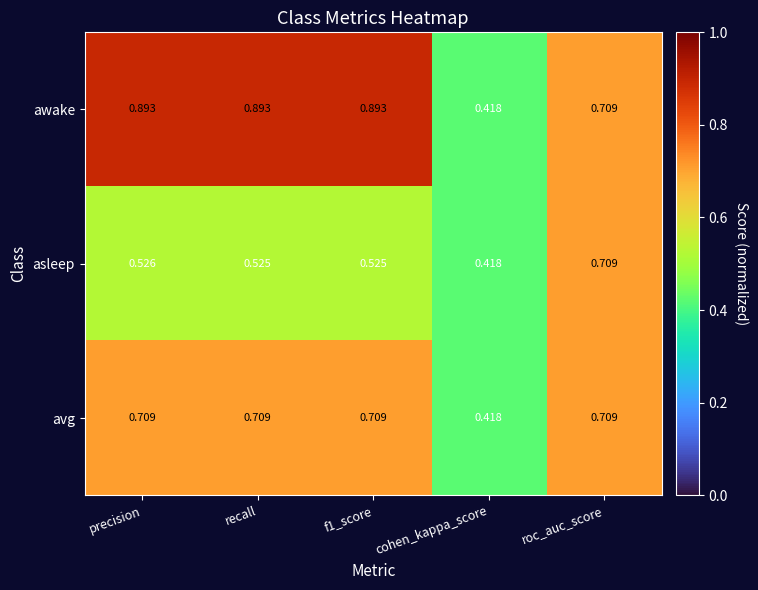

Which label corresponds to the smallest value in the chart?

cohen_kappa_score